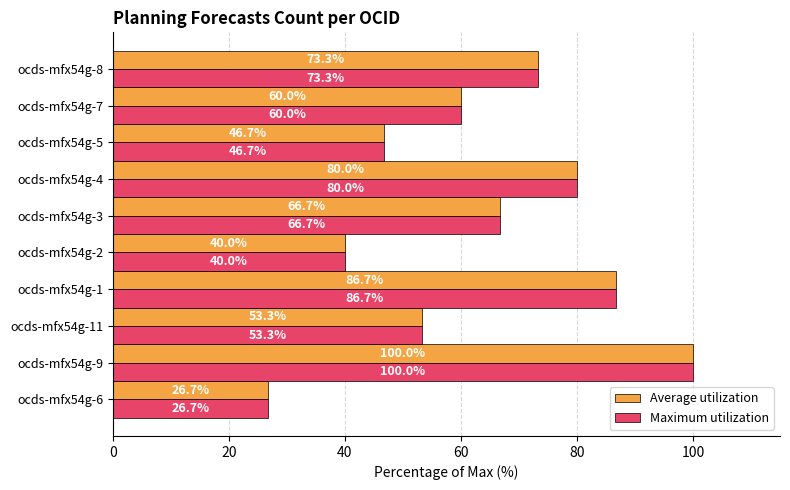

What are all the series names shown in the legend?

Average utilization, Maximum utilization